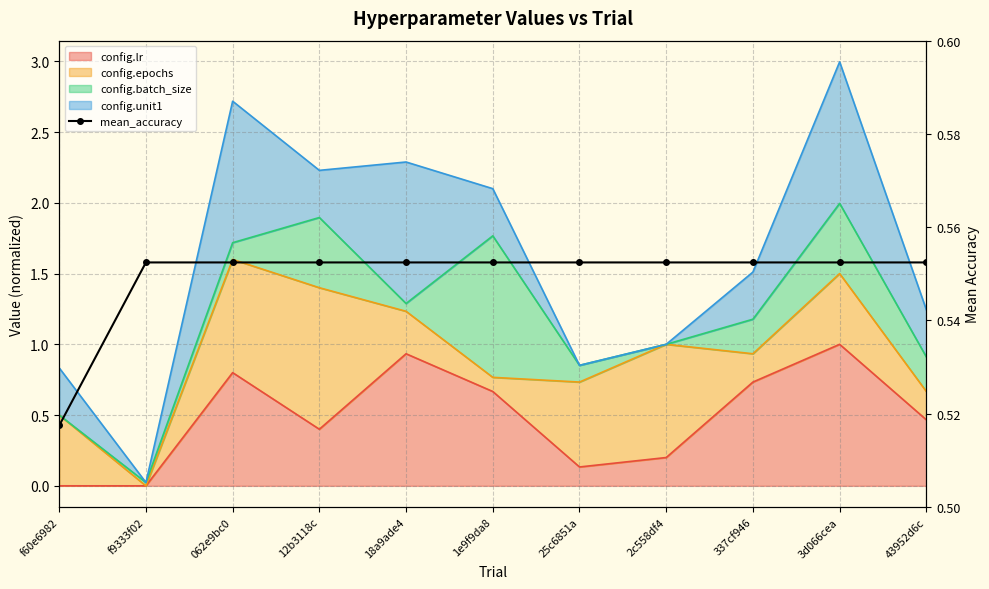

At which label is the value closest to 0?

f60e6982